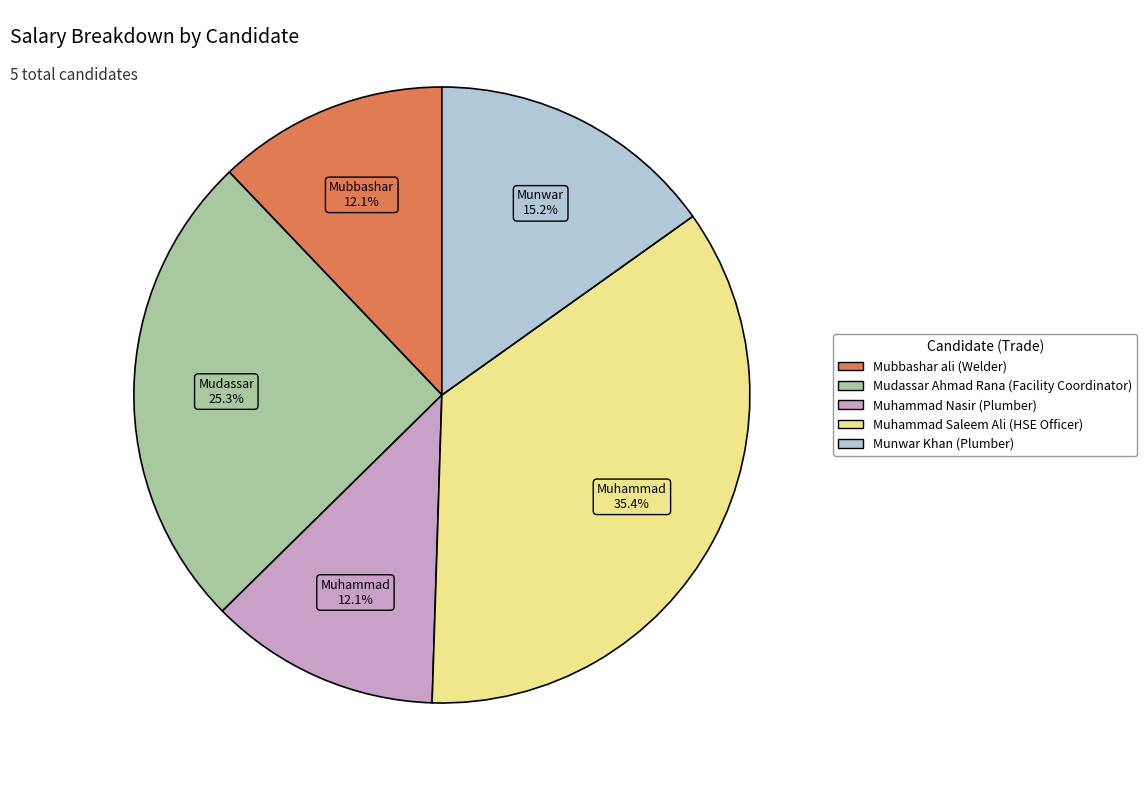

How many slices are in this pie chart?

5